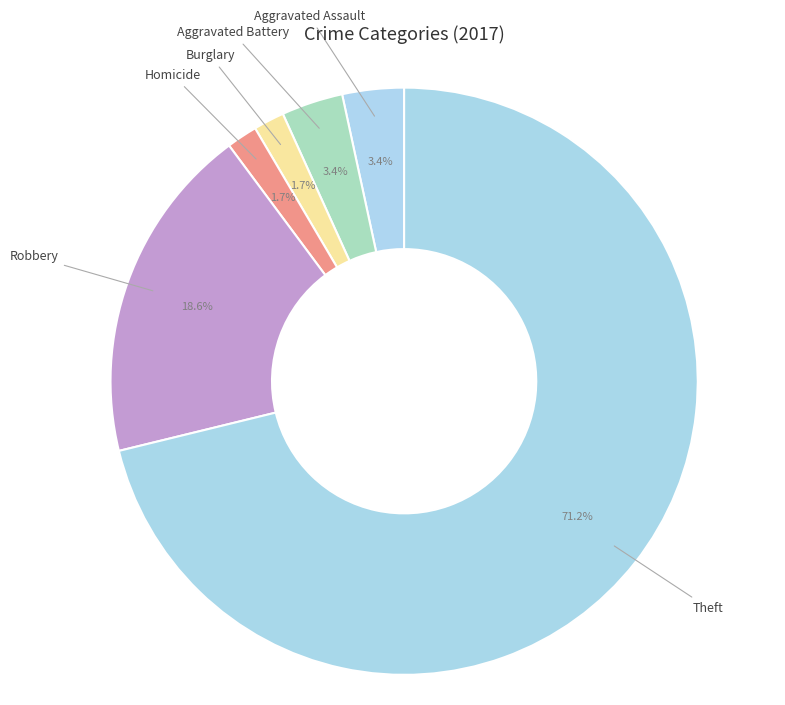

How many segments does this pie chart have?

6